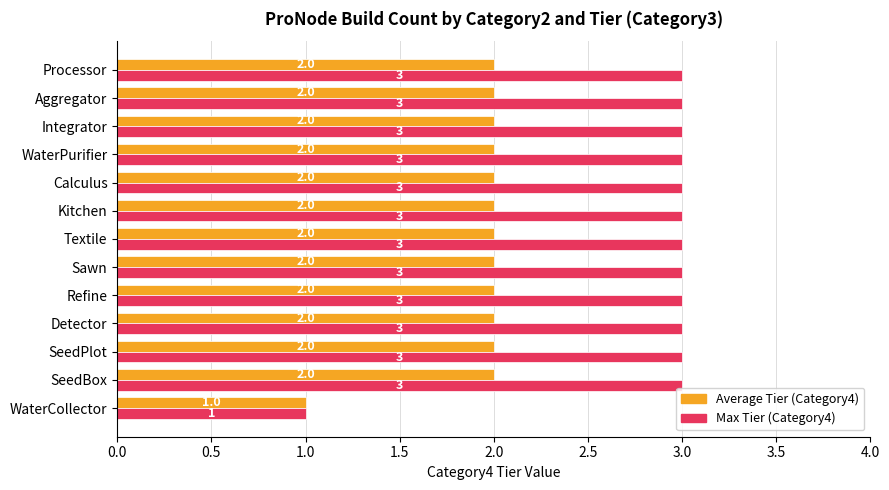

How many series are shown in this chart?

2